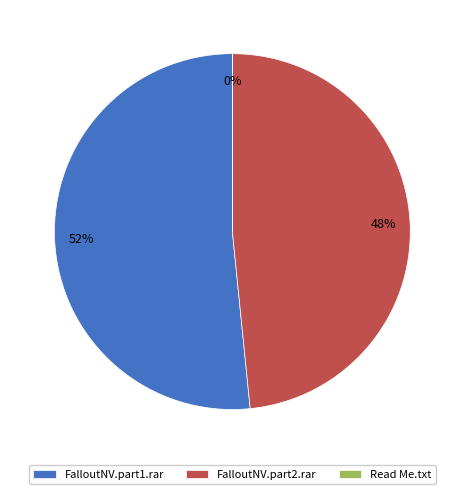

Is there any slice that represents more than half of the pie?

Yes